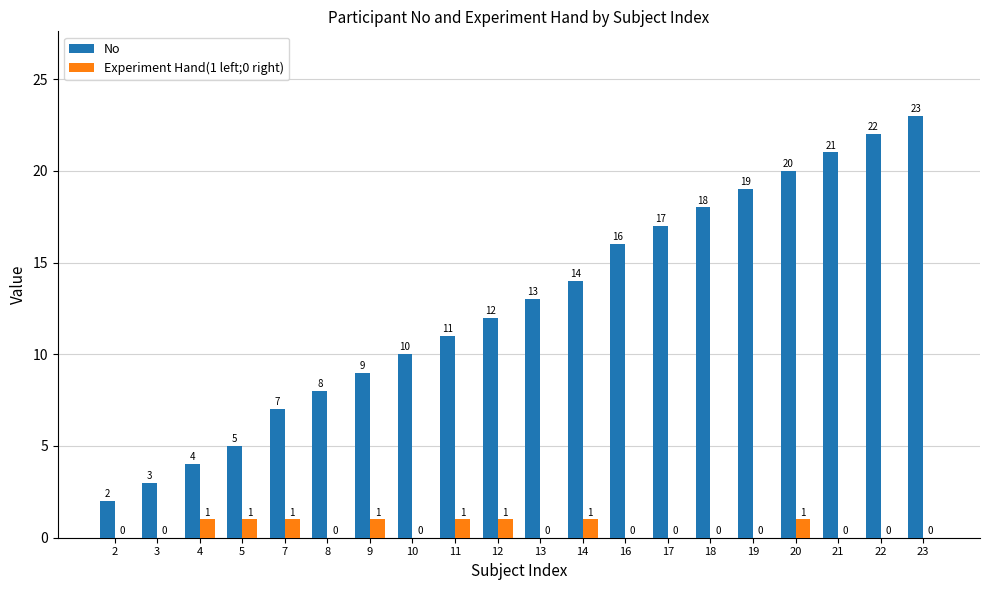

Which series has the largest total across all categories?

No